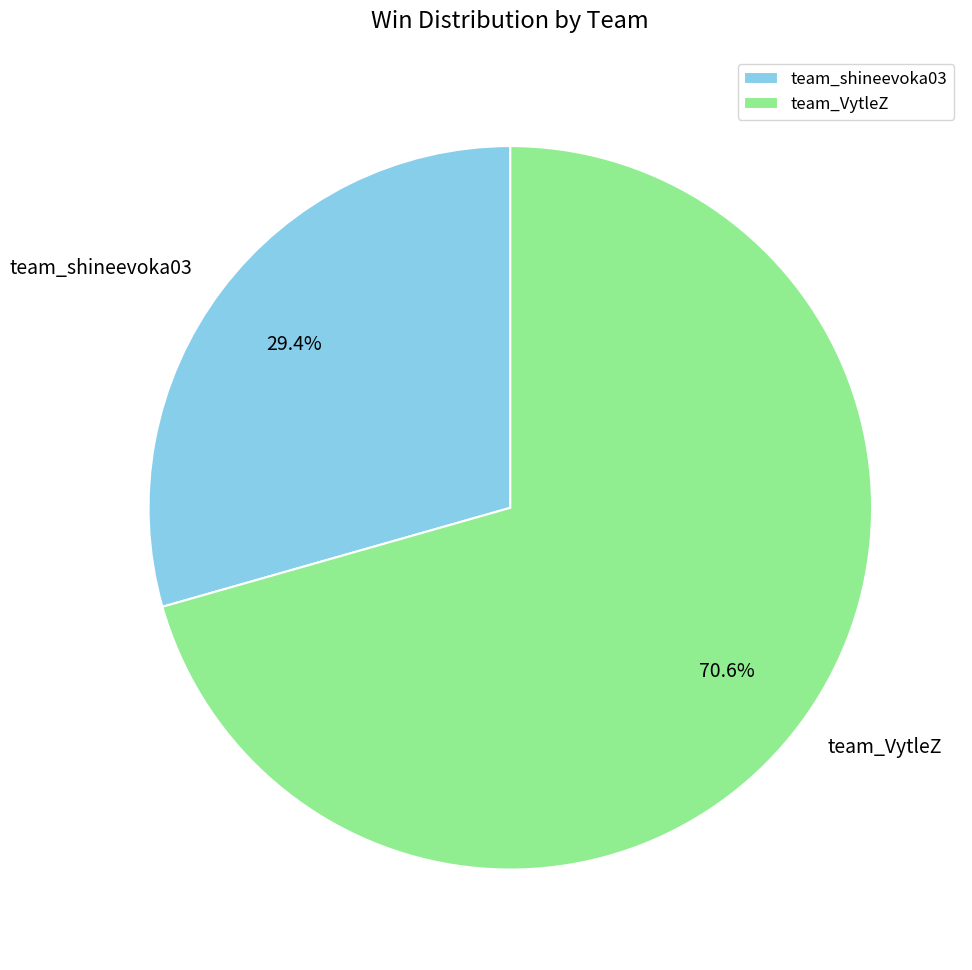

Is it true that team_VytleZ is 82% of the pie?

False